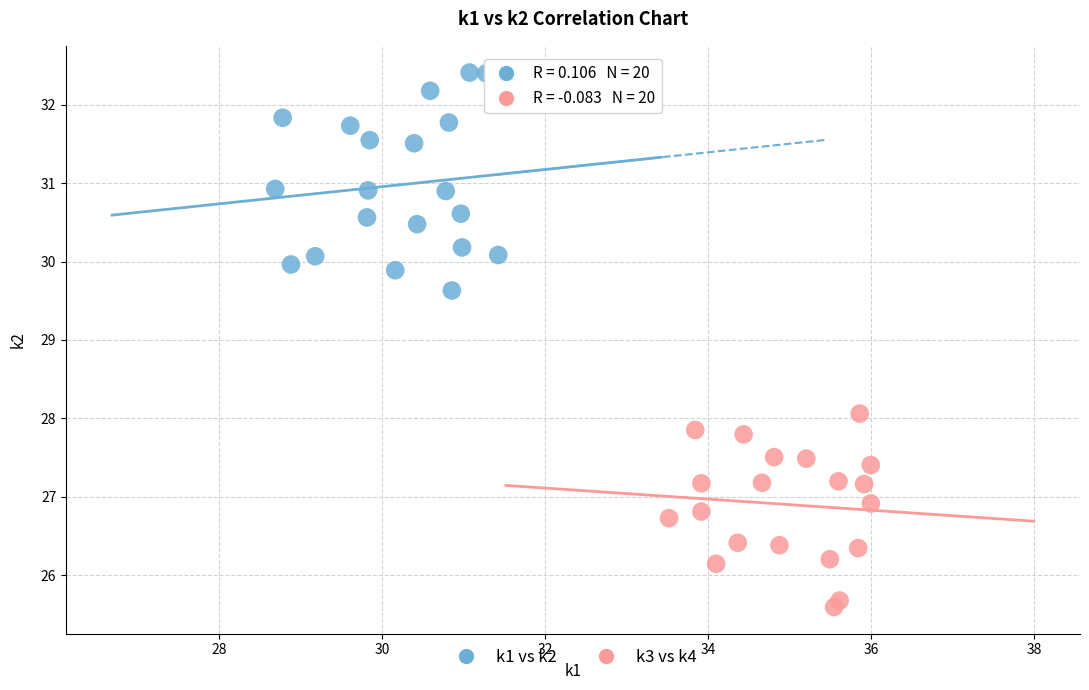

Which series contains the highest Y value?

k1 vs k2